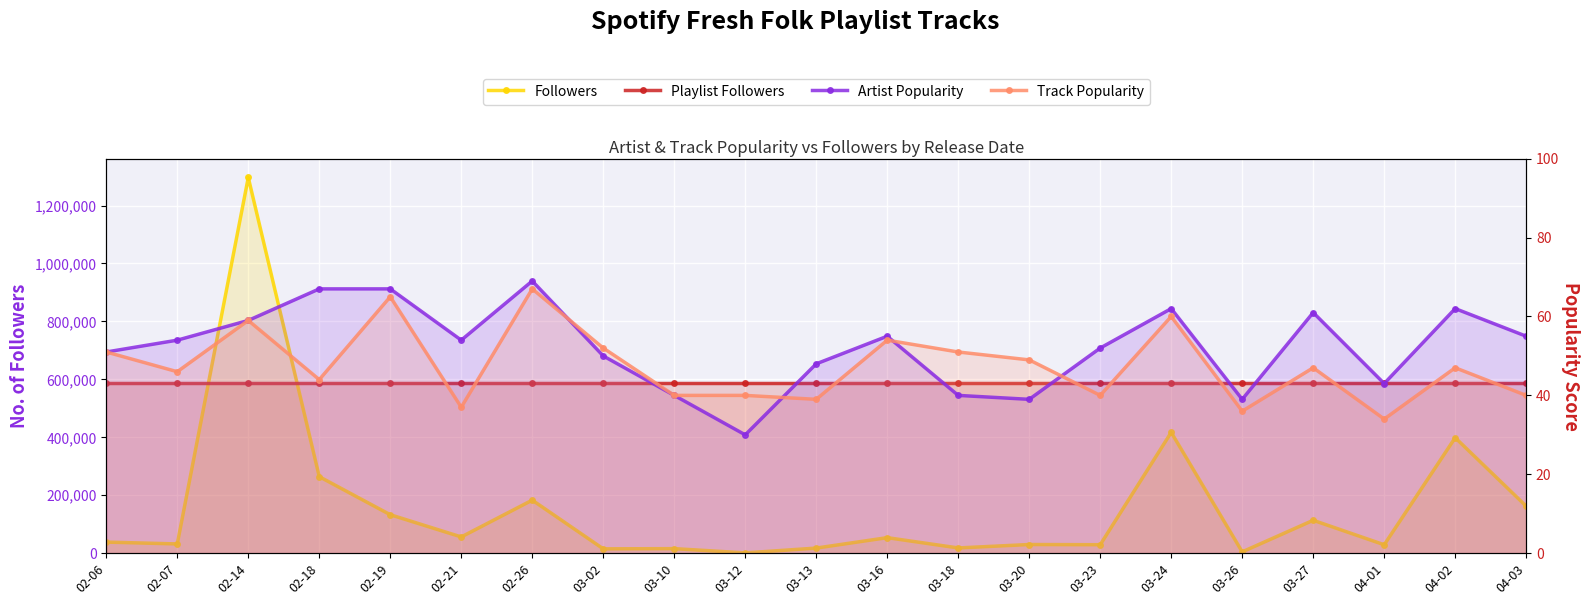

What is the label of the 5th point from the right?

03-26